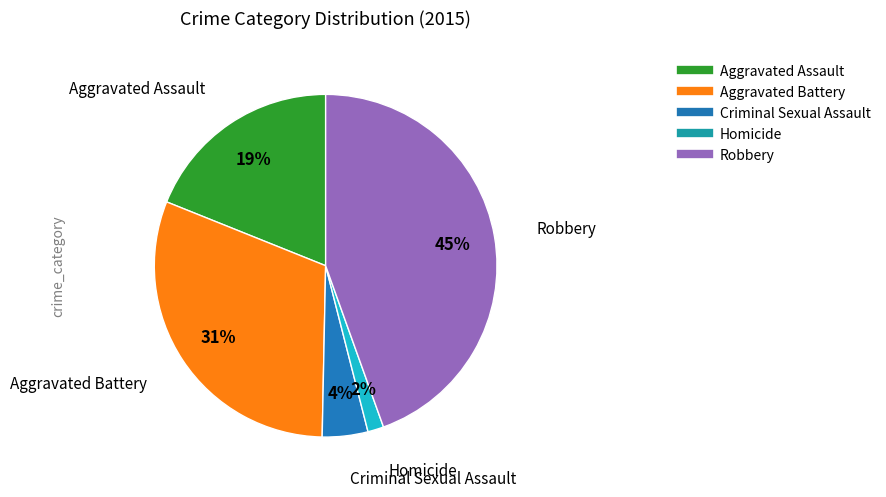

To the nearest percent, what is the combined percentage of Aggravated Battery and Criminal Sexual Assault?

35%